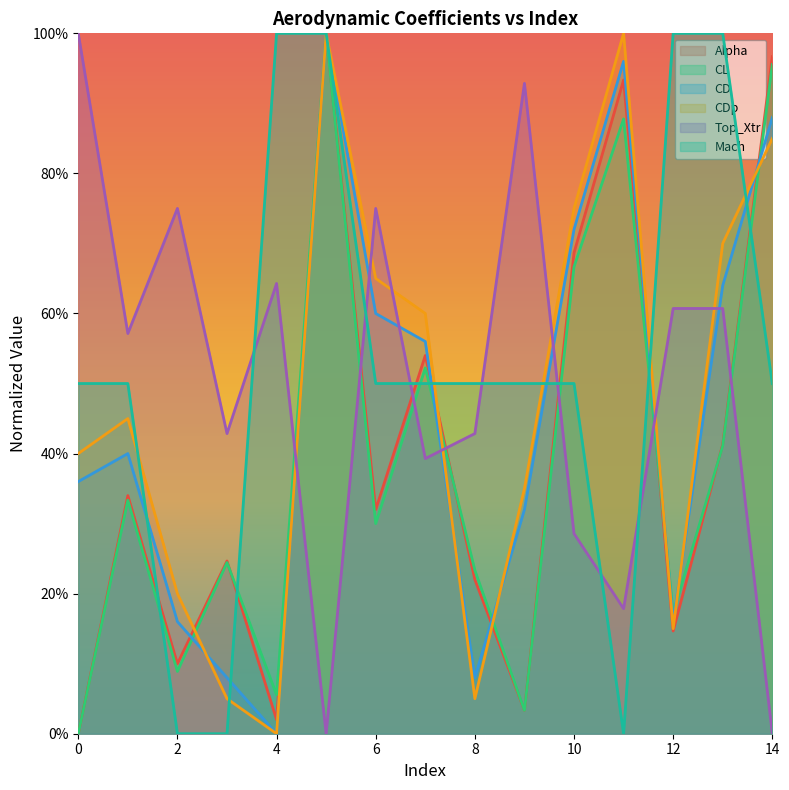

Reading left to right, what are all the values shown in this chart?

Alpha: 0.0	0.3	0.1	0.2	0.0	1.0	0.3	0.5	0.2	0.0	0.7	0.9	0.1	0.4	1.0
CL: 0.0	0.3	0.1	0.2	0.1	1.0	0.3	0.5	0.2	0.0	0.7	0.9	0.2	0.4	1.0
CD: 0.4	0.4	0.2	0.1	0.0	1.0	0.6	0.6	0.1	0.3	0.7	1.0	0.2	0.6	0.9
CDp: 0.4	0.4	0.2	0.0	0.0	1.0	0.6	0.6	0.0	0.4	0.8	1.0	0.2	0.7	0.8
Top_Xtr: 1.0	0.6	0.8	0.4	0.6	0.0	0.8	0.4	0.4	0.9	0.3	0.2	0.6	0.6	0.0
Mach: 0.5	0.5	0.0	0.0	1.0	1.0	0.5	0.5	0.5	0.5	0.5	0.0	1.0	1.0	0.5